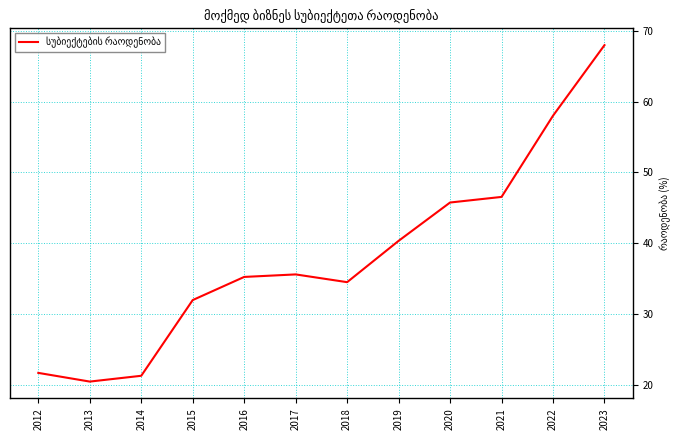

Count the number of data series in this chart.

1